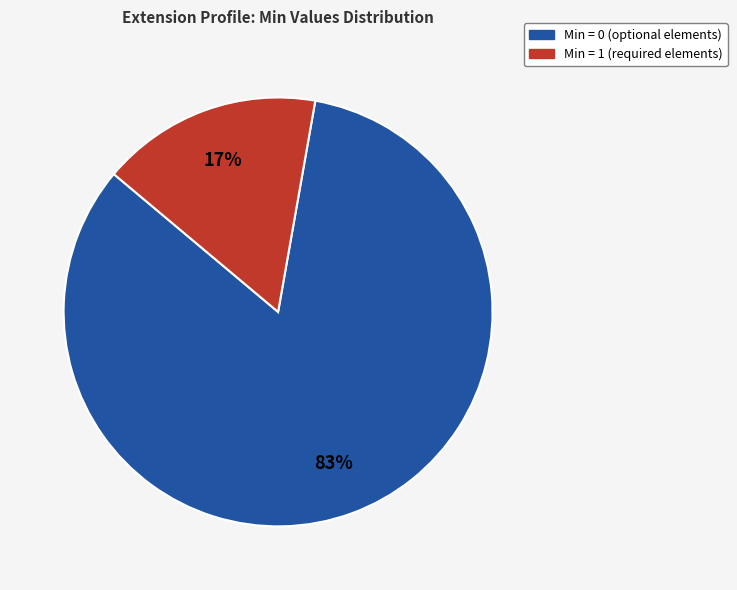

To the nearest percent, what is the average slice percentage?

50%